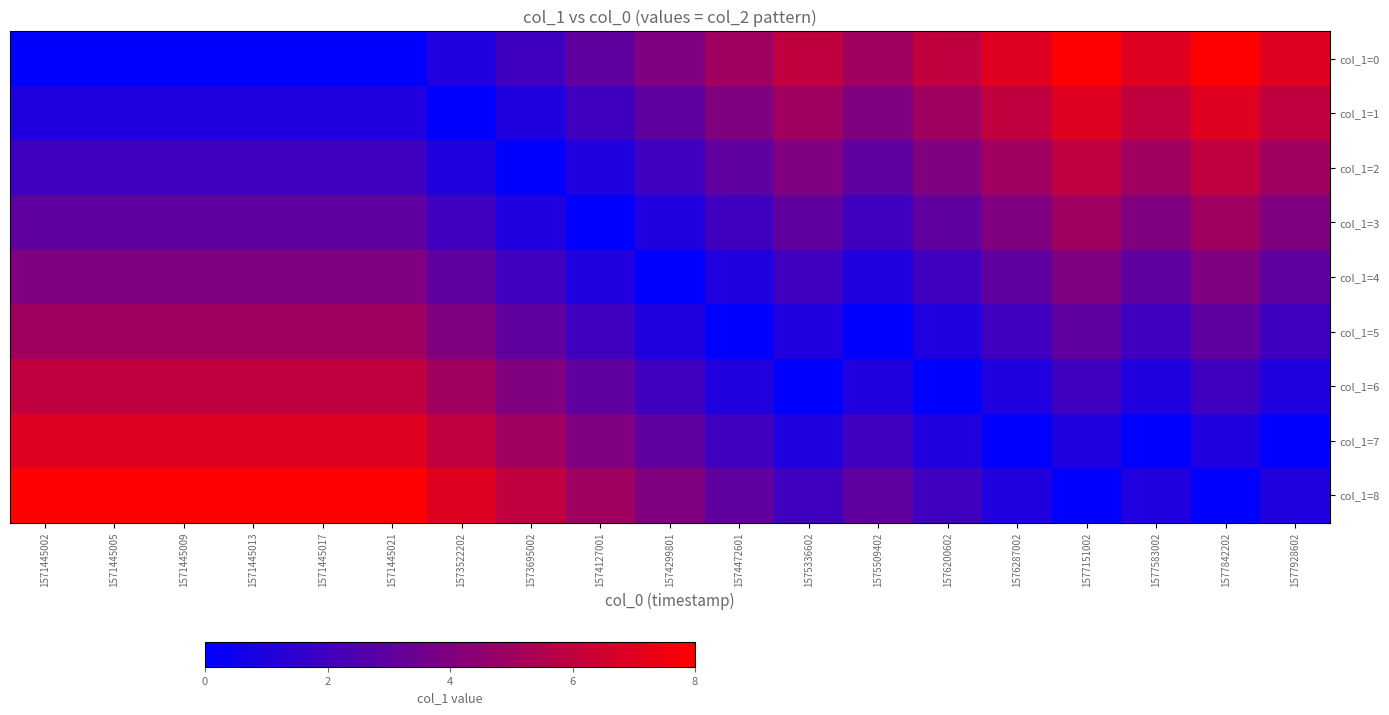

Rank the series by their maximum value, from highest to lowest.

col_1=0, col_1=8, col_1=1, col_1=7, col_1=2, col_1=6, col_1=3, col_1=5, col_1=4